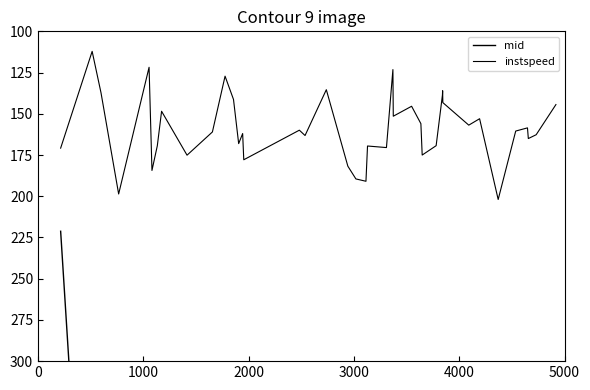

How many series are shown in this chart?

2